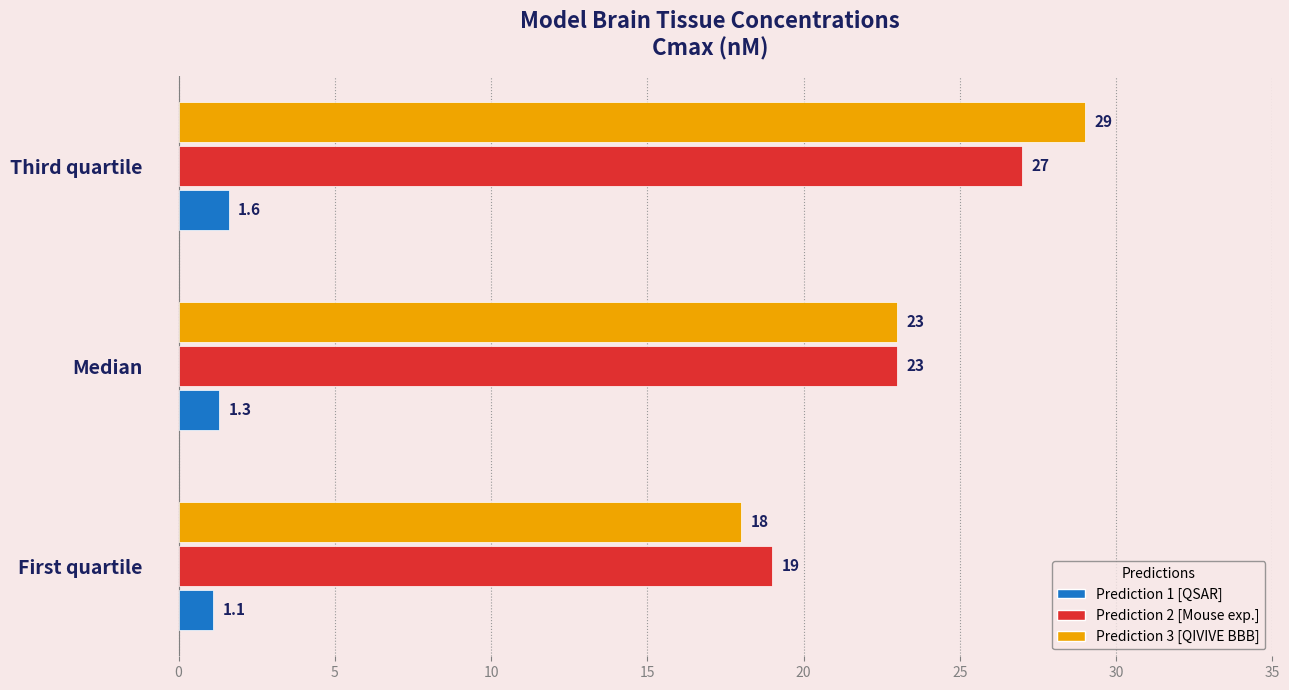

What is the difference between the maximum and minimum values in the Prediction 2 [Mouse exp.] series?

8.0